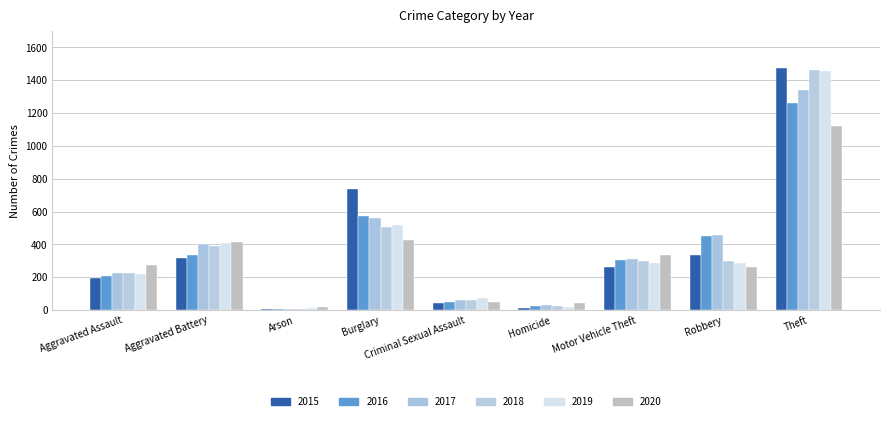

What is the maximum value shown in the chart?

1474